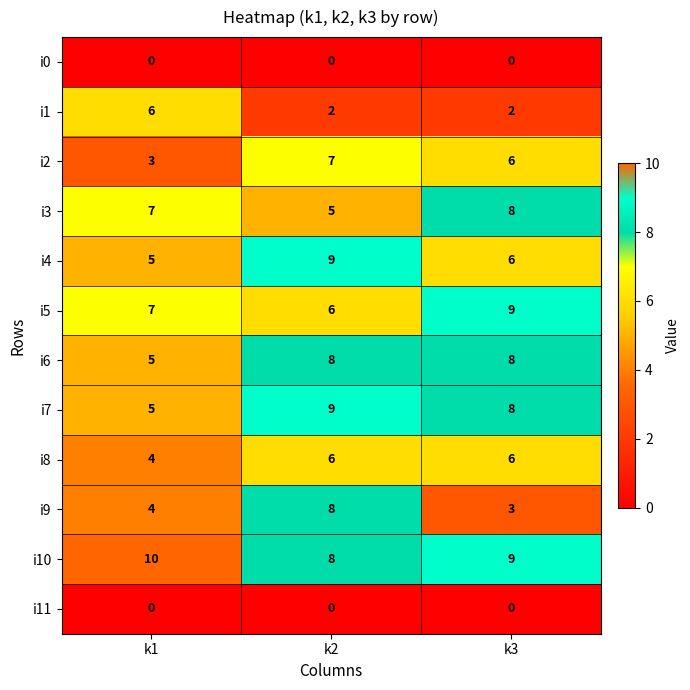

Which series has the largest total across all categories?

i10